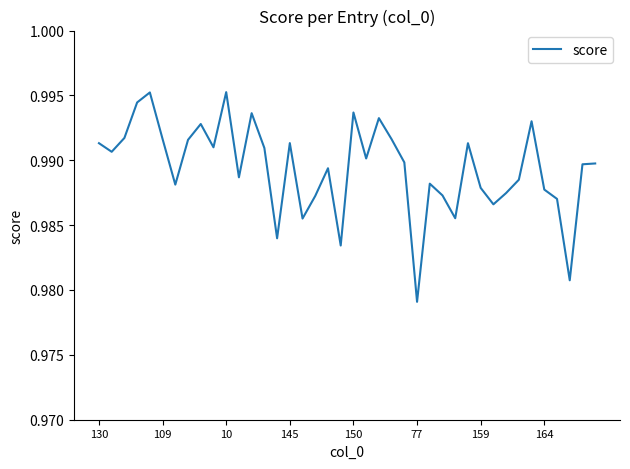

Is this an area chart (filled region under the line)?

No